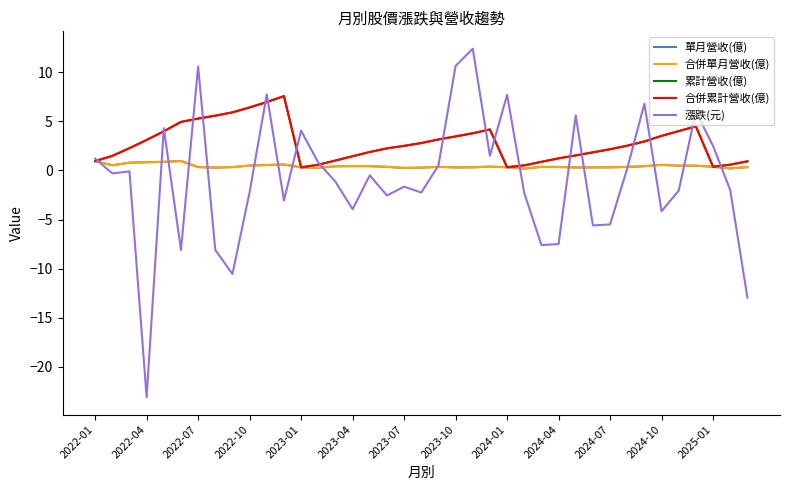

Rank the series by their maximum value, from lowest to highest.

單月營收(億), 合併單月營收(億), 累計營收(億), 合併累計營收(億), 漲跌(元)